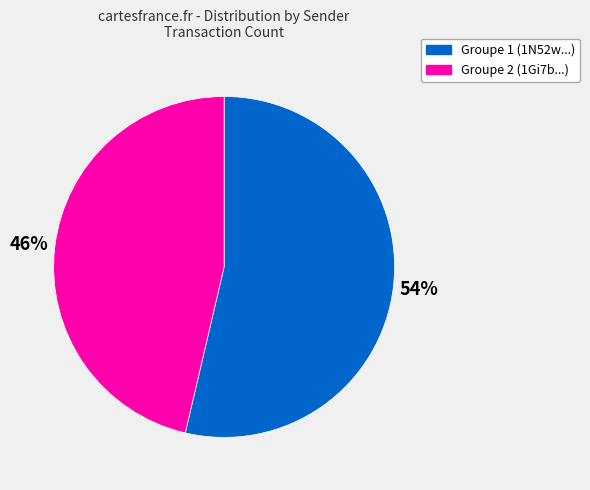

To the nearest percent, what is the average slice percentage?

50%